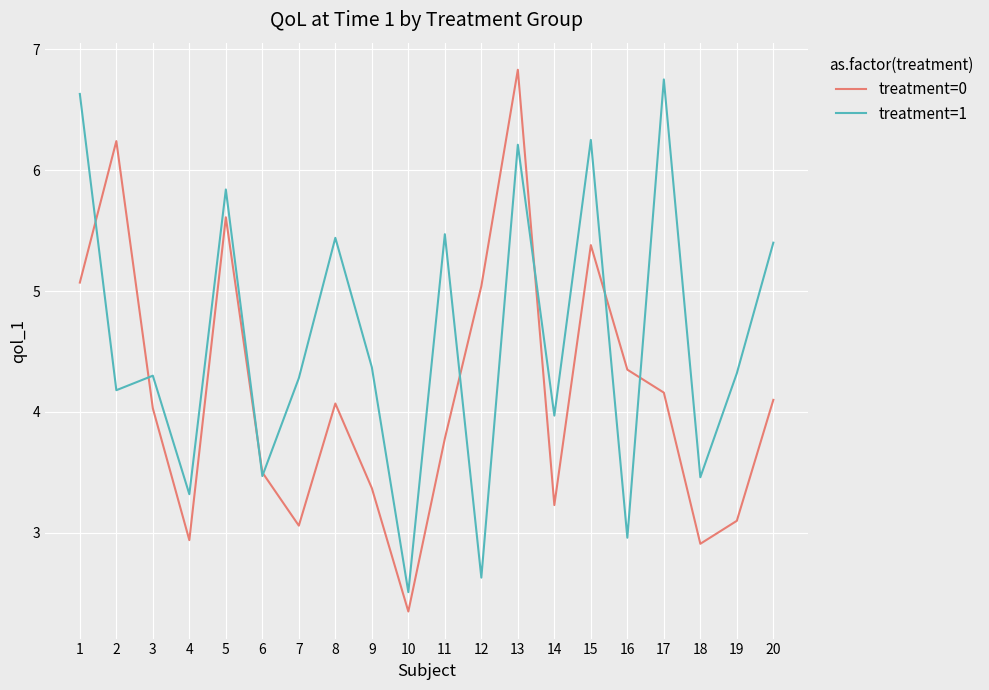

True or false: treatment=0 has more than 2 interior local peaks.

True